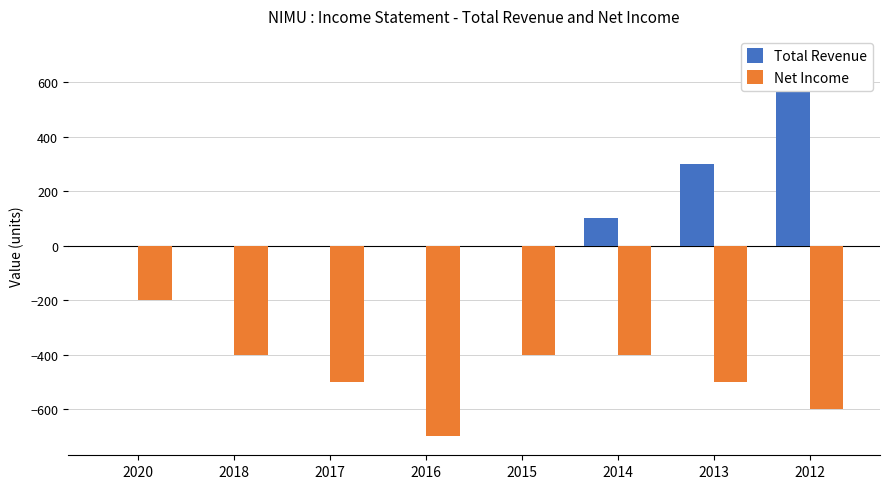

The value of Total Revenue at 2018 is 0. True or false?

True